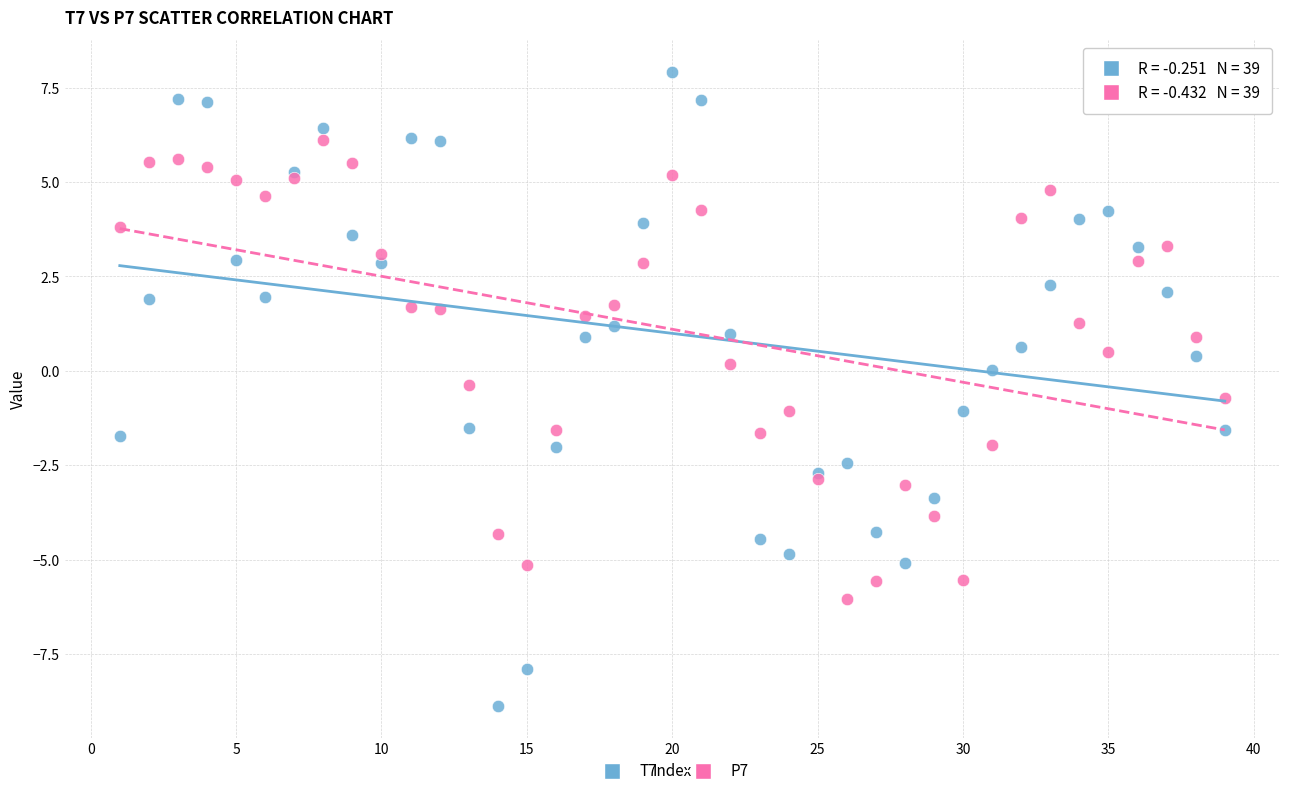

What is the X range (max minus min) for the scatter plot?

38.0